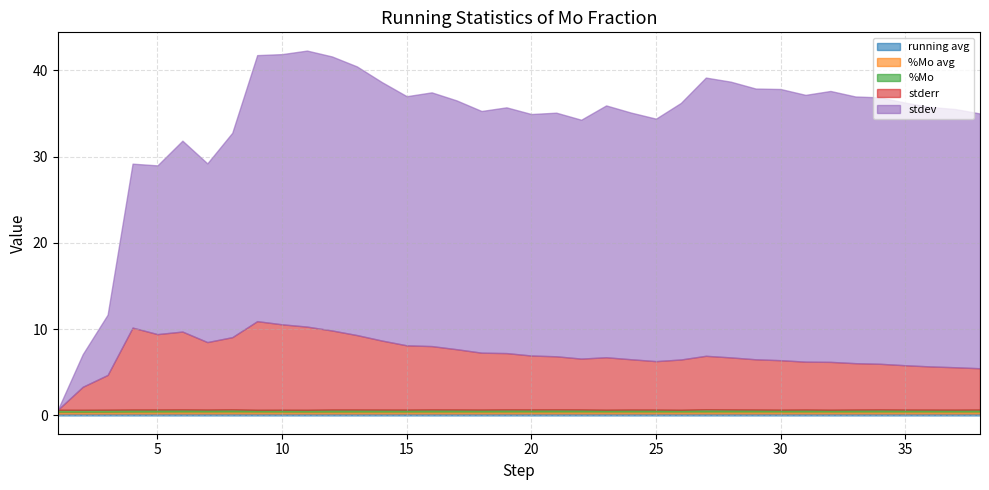

True or false: running avg and %Mo avg cross at least once.

False